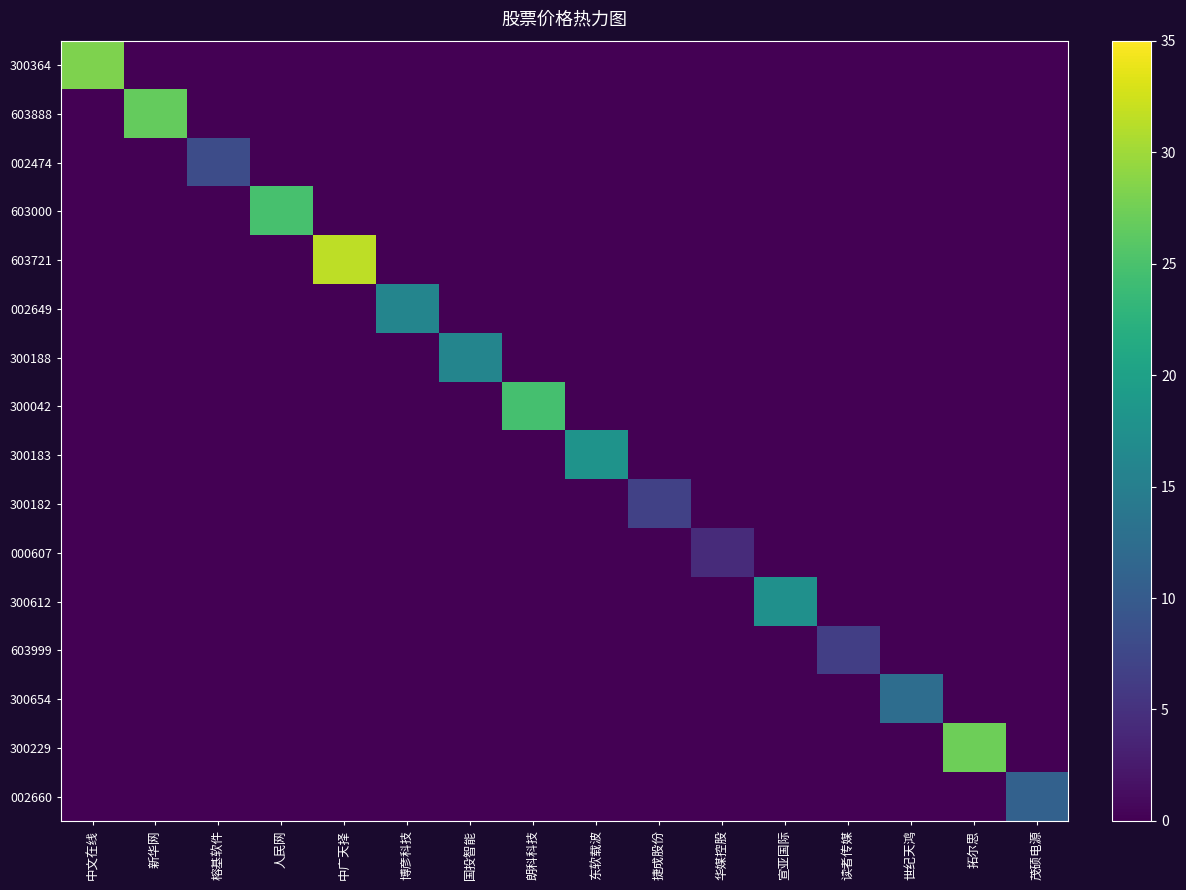

Reading right to left, list all the values displayed in this chart.

300364: 茂硕电源=0.0	拓尔思=0.0	世纪天鸿=0.0	读者传媒=0.0	宣亚国际=0.0	华媒控股=0.0	捷成股份=0.0	东软载波=0.0	朗科科技=0.0	国投智能=0.0	博彦科技=0.0	中广天择=0.0	人民网=0.0	榕基软件=0.0	新华网=0.0	中文在线=28.2
603888: 茂硕电源=0.0	拓尔思=0.0	世纪天鸿=0.0	读者传媒=0.0	宣亚国际=0.0	华媒控股=0.0	捷成股份=0.0	东软载波=0.0	朗科科技=0.0	国投智能=0.0	博彦科技=0.0	中广天择=0.0	人民网=0.0	榕基软件=0.0	新华网=26.7	中文在线=0.0
002474: 茂硕电源=0.0	拓尔思=0.0	世纪天鸿=0.0	读者传媒=0.0	宣亚国际=0.0	华媒控股=0.0	捷成股份=0.0	东软载波=0.0	朗科科技=0.0	国投智能=0.0	博彦科技=0.0	中广天择=0.0	人民网=0.0	榕基软件=8.1	新华网=0.0	中文在线=0.0
603000: 茂硕电源=0.0	拓尔思=0.0	世纪天鸿=0.0	读者传媒=0.0	宣亚国际=0.0	华媒控股=0.0	捷成股份=0.0	东软载波=0.0	朗科科技=0.0	国投智能=0.0	博彦科技=0.0	中广天择=0.0	人民网=24.8	榕基软件=0.0	新华网=0.0	中文在线=0.0
603721: 茂硕电源=0.0	拓尔思=0.0	世纪天鸿=0.0	读者传媒=0.0	宣亚国际=0.0	华媒控股=0.0	捷成股份=0.0	东软载波=0.0	朗科科技=0.0	国投智能=0.0	博彦科技=0.0	中广天择=31.5	人民网=0.0	榕基软件=0.0	新华网=0.0	中文在线=0.0
002649: 茂硕电源=0.0	拓尔思=0.0	世纪天鸿=0.0	读者传媒=0.0	宣亚国际=0.0	华媒控股=0.0	捷成股份=0.0	东软载波=0.0	朗科科技=0.0	国投智能=0.0	博彦科技=15.9	中广天择=0.0	人民网=0.0	榕基软件=0.0	新华网=0.0	中文在线=0.0
300188: 茂硕电源=0.0	拓尔思=0.0	世纪天鸿=0.0	读者传媒=0.0	宣亚国际=0.0	华媒控股=0.0	捷成股份=0.0	东软载波=0.0	朗科科技=0.0	国投智能=15.9	博彦科技=0.0	中广天择=0.0	人民网=0.0	榕基软件=0.0	新华网=0.0	中文在线=0.0
300042: 茂硕电源=0.0	拓尔思=0.0	世纪天鸿=0.0	读者传媒=0.0	宣亚国际=0.0	华媒控股=0.0	捷成股份=0.0	东软载波=0.0	朗科科技=24.6	国投智能=0.0	博彦科技=0.0	中广天择=0.0	人民网=0.0	榕基软件=0.0	新华网=0.0	中文在线=0.0
300183: 茂硕电源=0.0	拓尔思=0.0	世纪天鸿=0.0	读者传媒=0.0	宣亚国际=0.0	华媒控股=0.0	捷成股份=0.0	东软载波=18.0	朗科科技=0.0	国投智能=0.0	博彦科技=0.0	中广天择=0.0	人民网=0.0	榕基软件=0.0	新华网=0.0	中文在线=0.0
300182: 茂硕电源=0.0	拓尔思=0.0	世纪天鸿=0.0	读者传媒=0.0	宣亚国际=0.0	华媒控股=0.0	捷成股份=6.7	东软载波=0.0	朗科科技=0.0	国投智能=0.0	博彦科技=0.0	中广天择=0.0	人民网=0.0	榕基软件=0.0	新华网=0.0	中文在线=0.0
000607: 茂硕电源=0.0	拓尔思=0.0	世纪天鸿=0.0	读者传媒=0.0	宣亚国际=0.0	华媒控股=4.4	捷成股份=0.0	东软载波=0.0	朗科科技=0.0	国投智能=0.0	博彦科技=0.0	中广天择=0.0	人民网=0.0	榕基软件=0.0	新华网=0.0	中文在线=0.0
300612: 茂硕电源=0.0	拓尔思=0.0	世纪天鸿=0.0	读者传媒=0.0	宣亚国际=17.6	华媒控股=0.0	捷成股份=0.0	东软载波=0.0	朗科科技=0.0	国投智能=0.0	博彦科技=0.0	中广天择=0.0	人民网=0.0	榕基软件=0.0	新华网=0.0	中文在线=0.0
603999: 茂硕电源=0.0	拓尔思=0.0	世纪天鸿=0.0	读者传媒=6.5	宣亚国际=0.0	华媒控股=0.0	捷成股份=0.0	东软载波=0.0	朗科科技=0.0	国投智能=0.0	博彦科技=0.0	中广天择=0.0	人民网=0.0	榕基软件=0.0	新华网=0.0	中文在线=0.0
300654: 茂硕电源=0.0	拓尔思=0.0	世纪天鸿=12.5	读者传媒=0.0	宣亚国际=0.0	华媒控股=0.0	捷成股份=0.0	东软载波=0.0	朗科科技=0.0	国投智能=0.0	博彦科技=0.0	中广天择=0.0	人民网=0.0	榕基软件=0.0	新华网=0.0	中文在线=0.0
300229: 茂硕电源=0.0	拓尔思=27.2	世纪天鸿=0.0	读者传媒=0.0	宣亚国际=0.0	华媒控股=0.0	捷成股份=0.0	东软载波=0.0	朗科科技=0.0	国投智能=0.0	博彦科技=0.0	中广天择=0.0	人民网=0.0	榕基软件=0.0	新华网=0.0	中文在线=0.0
002660: 茂硕电源=10.9	拓尔思=0.0	世纪天鸿=0.0	读者传媒=0.0	宣亚国际=0.0	华媒控股=0.0	捷成股份=0.0	东软载波=0.0	朗科科技=0.0	国投智能=0.0	博彦科技=0.0	中广天择=0.0	人民网=0.0	榕基软件=0.0	新华网=0.0	中文在线=0.0